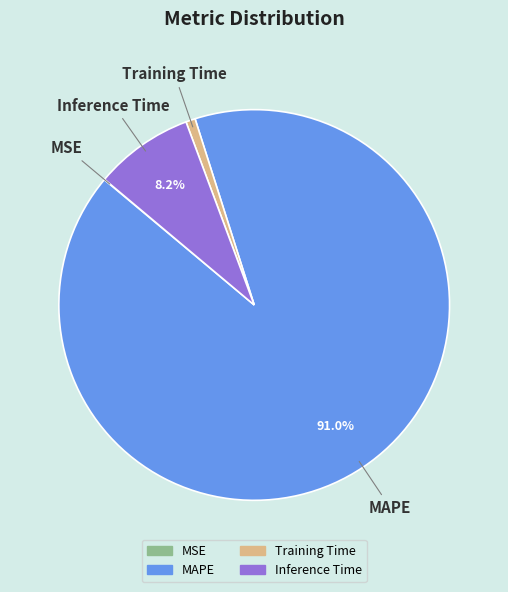

Is the sum of Training Time and MAPE greater than half?

Yes